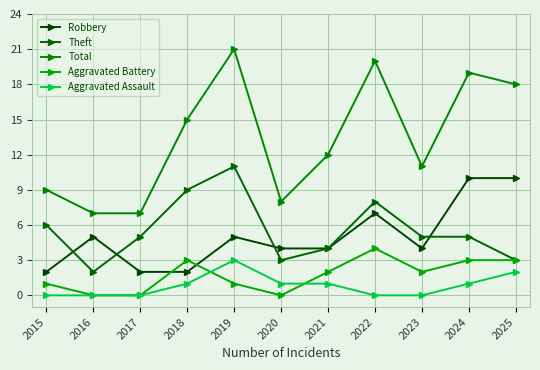

Which series changed the most between 2022 and 2025?

Theft